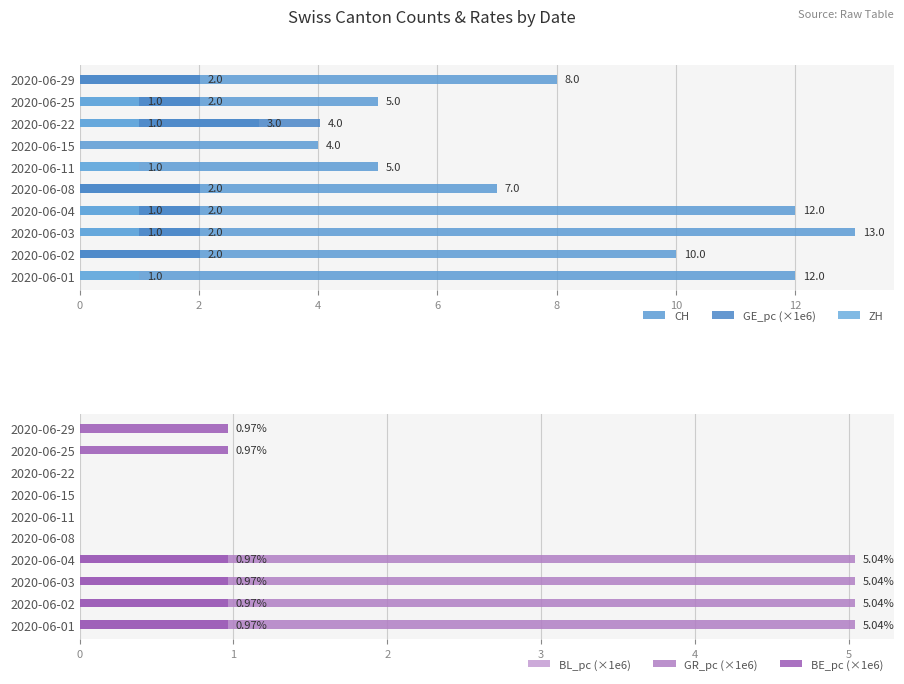

Which series has the largest total across all categories?

CH